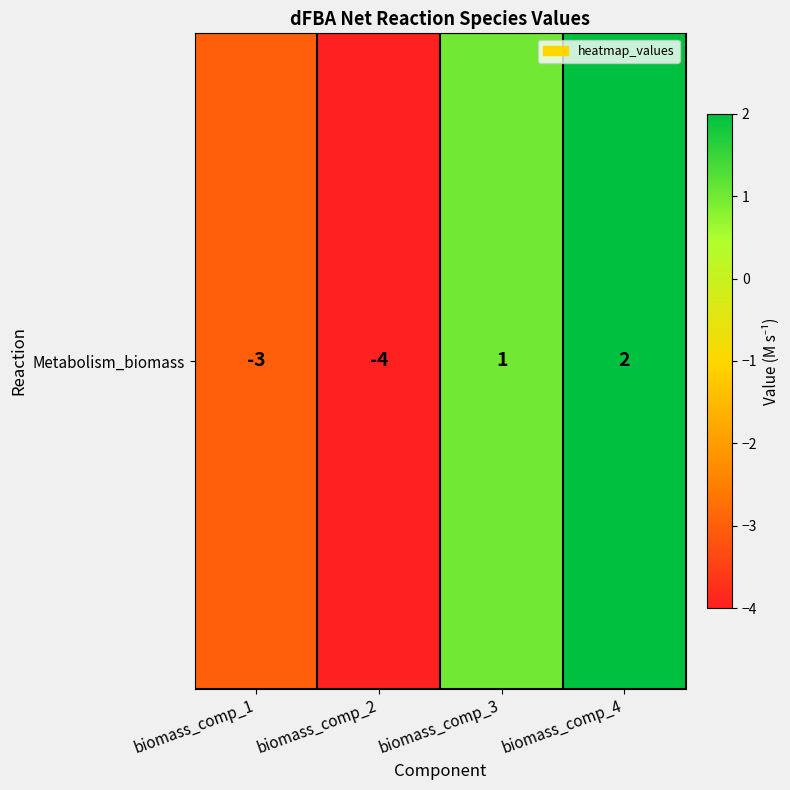

Reading left to right, what are all the values shown in this chart?

-3	-4	1	2